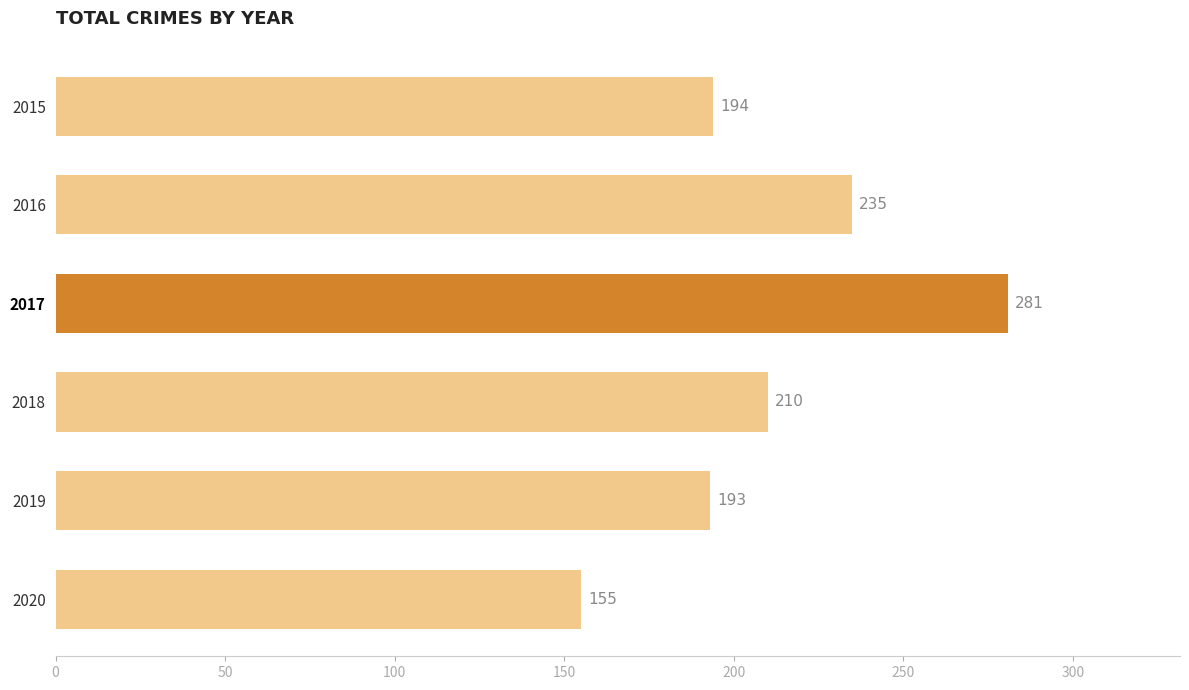

Rank the categories by value from lowest to highest.

2020, 2019, 2015, 2018, 2016, 2017